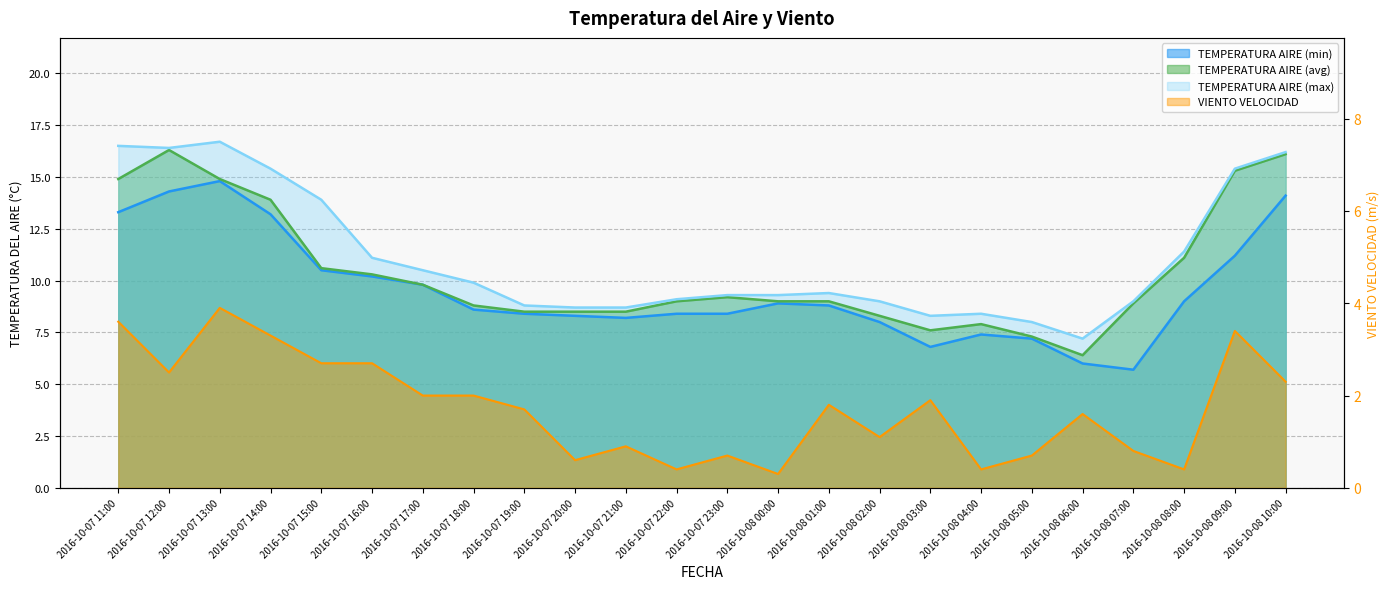

List the labels in order of TEMPERATURA AIRE (avg) value, smallest first.

2016-10-08 06:00, 2016-10-08 05:00, 2016-10-08 03:00, 2016-10-08 04:00, 2016-10-08 02:00, 2016-10-07 19:00, 2016-10-07 20:00, 2016-10-07 21:00, 2016-10-07 18:00, 2016-10-08 07:00, 2016-10-07 22:00, 2016-10-08 00:00, 2016-10-08 01:00, 2016-10-07 23:00, 2016-10-07 17:00, 2016-10-07 16:00, 2016-10-07 15:00, 2016-10-08 08:00, 2016-10-07 14:00, 2016-10-07 11:00, 2016-10-07 13:00, 2016-10-08 09:00, 2016-10-08 10:00, 2016-10-07 12:00